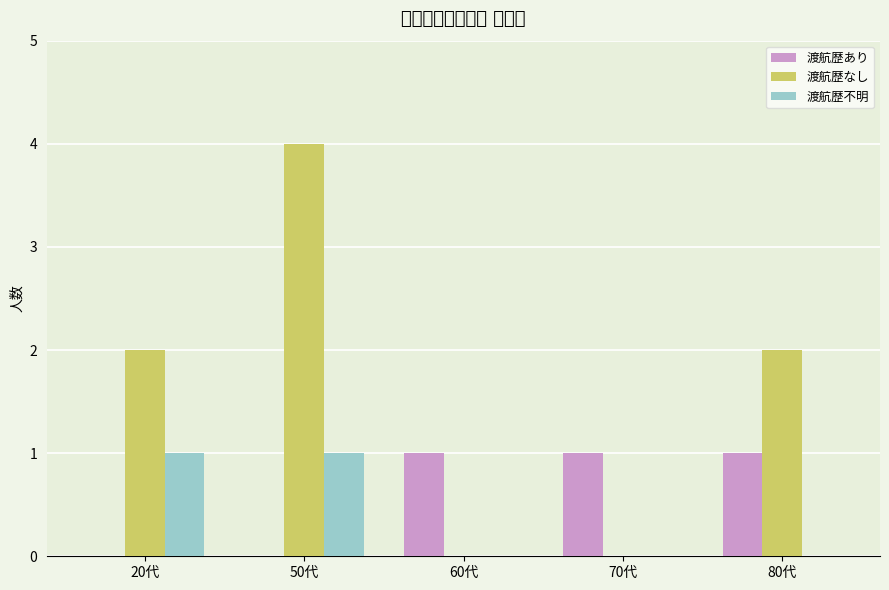

How many data points in 渡航歴なし are above 2?

1